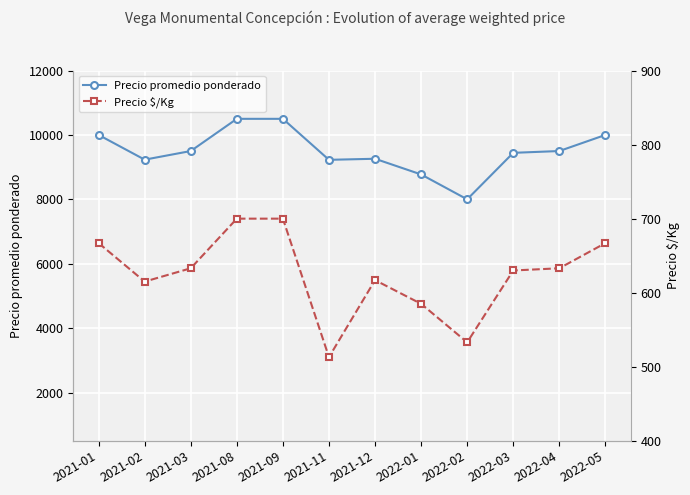

Is it true that Precio $/Kg equals 533 at 2022-02?

True